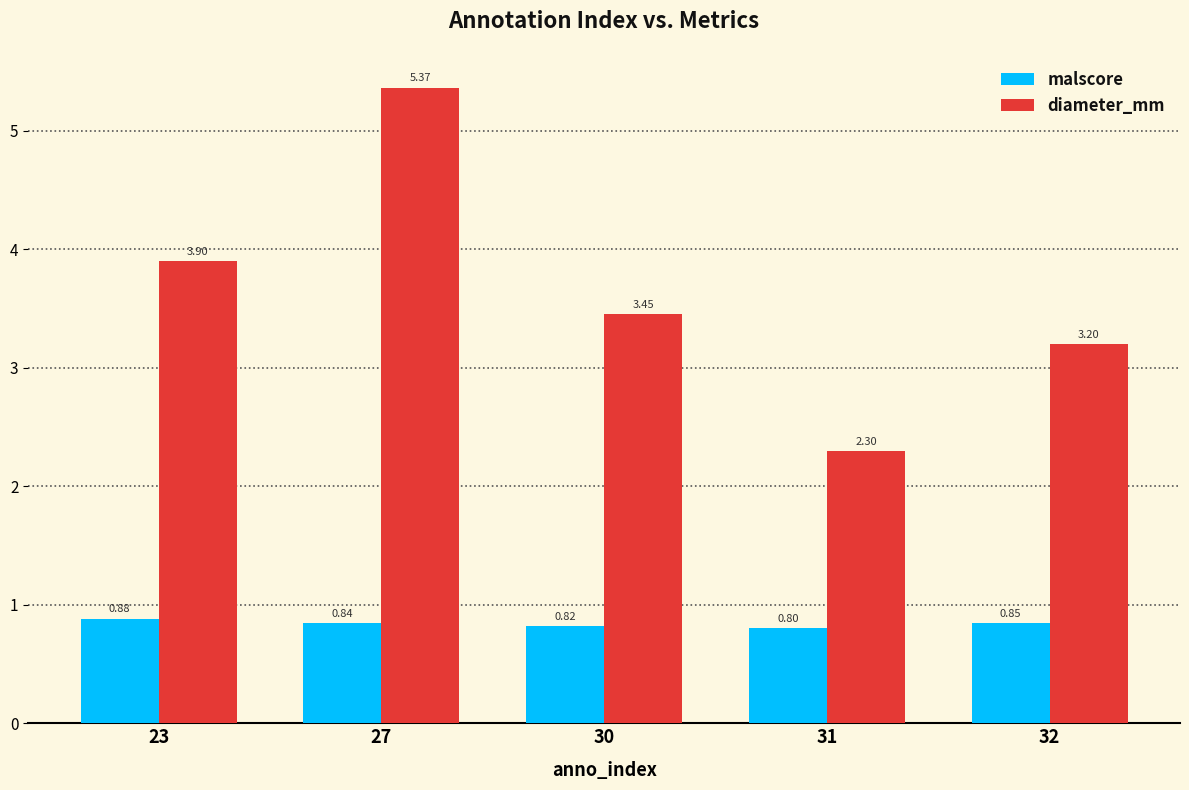

What is the difference between the malscore values at 23 and 30?

0.1